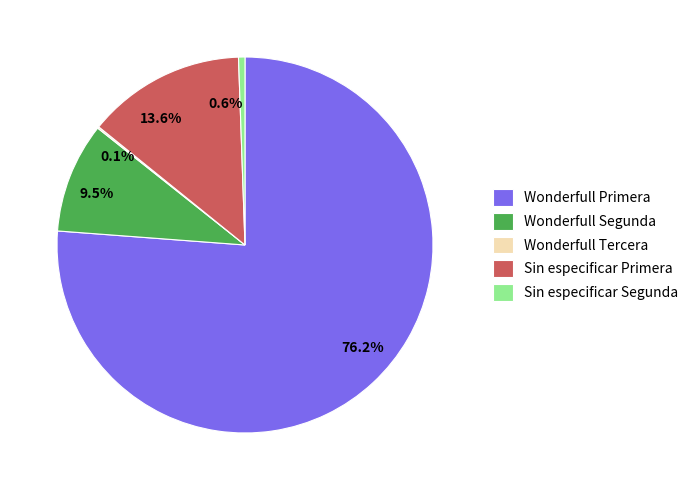

To the nearest percent, what is the average slice percentage?

20%